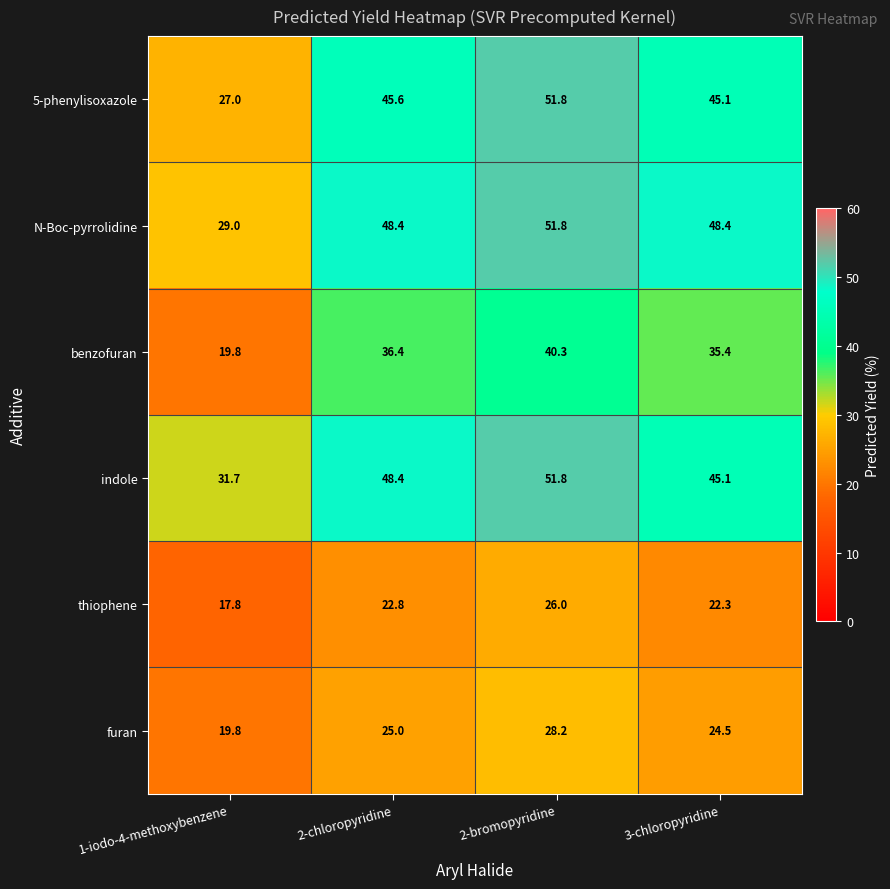

What is the difference between the highest and lowest values at 1-iodo-4-methoxybenzene?

13.9